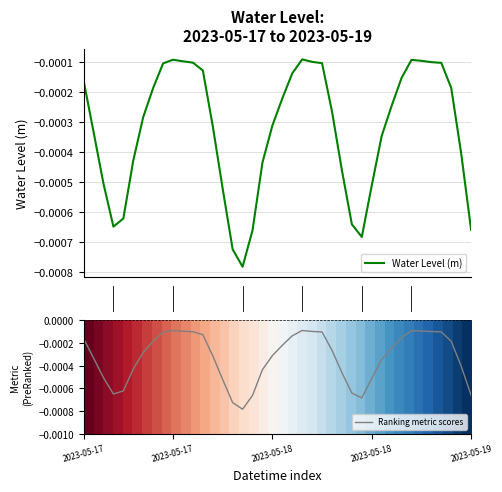

Is it true that Ranking metric scores equals -0.0 at 15?

True